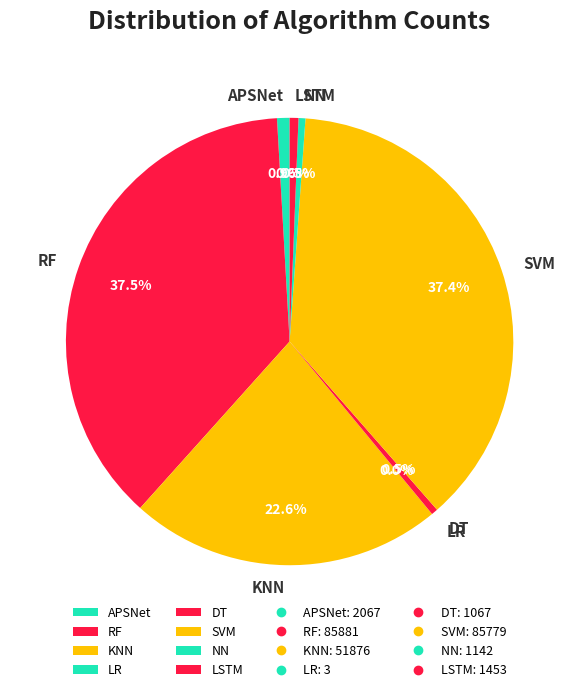

What percentage do NN and KNN together represent?

23.1%